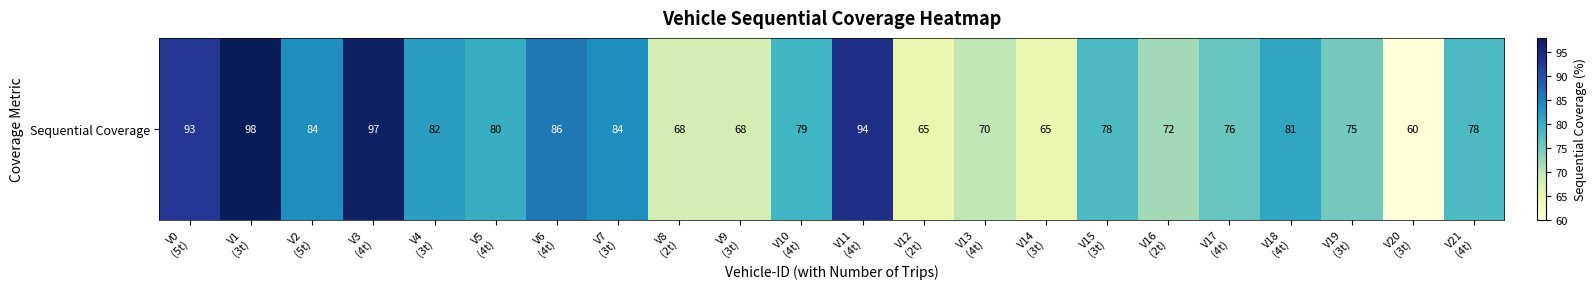

Which has a higher value, V1
(3t) or V21
(4t)?

V1
(3t)